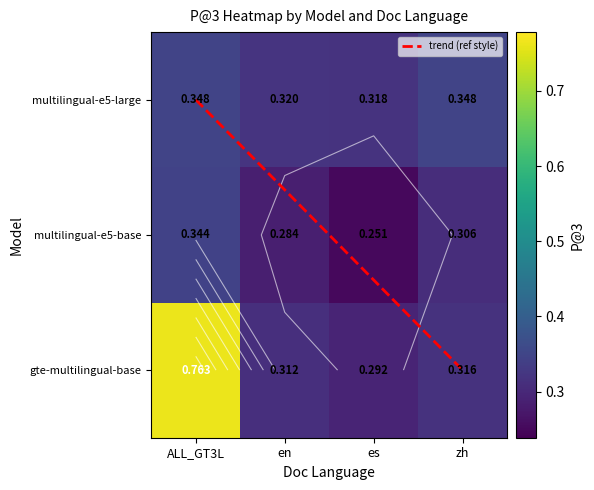

The value of intfloat__multilingual-e5-large at es is 0.1. True or false?

False